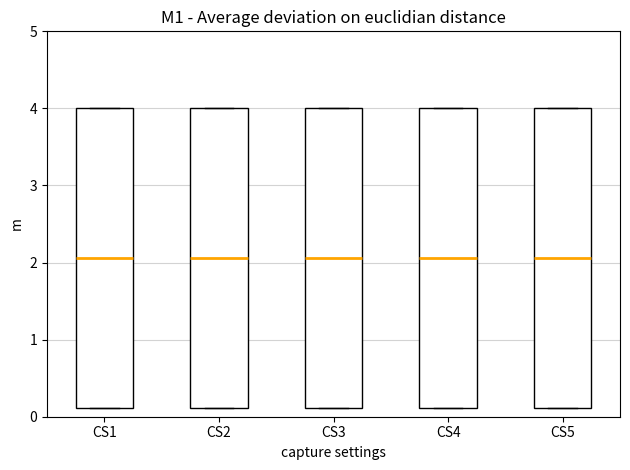

Reading left to right, read every box against the y-axis: the position of its median line, the range the box covers, and the ends of its whiskers. The values are not printed on the chart, so give them approximately, as read against the axis.

CS1: median 2.1, box 0.1 to 4.0, whiskers 0.1 to 4.0
CS2: median 2.1, box 0.1 to 4.0, whiskers 0.1 to 4.0
CS3: median 2.1, box 0.1 to 4.0, whiskers 0.1 to 4.0
CS4: median 2.1, box 0.1 to 4.0, whiskers 0.1 to 4.0
CS5: median 2.1, box 0.1 to 4.0, whiskers 0.1 to 4.0